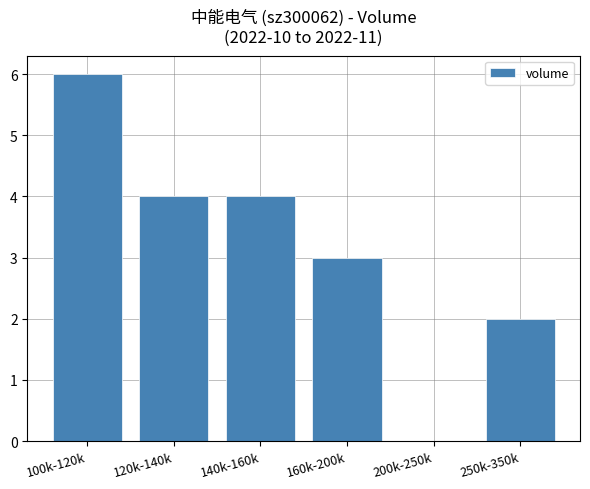

The chart shows a value of -4 at 200k-250k. True or false?

False